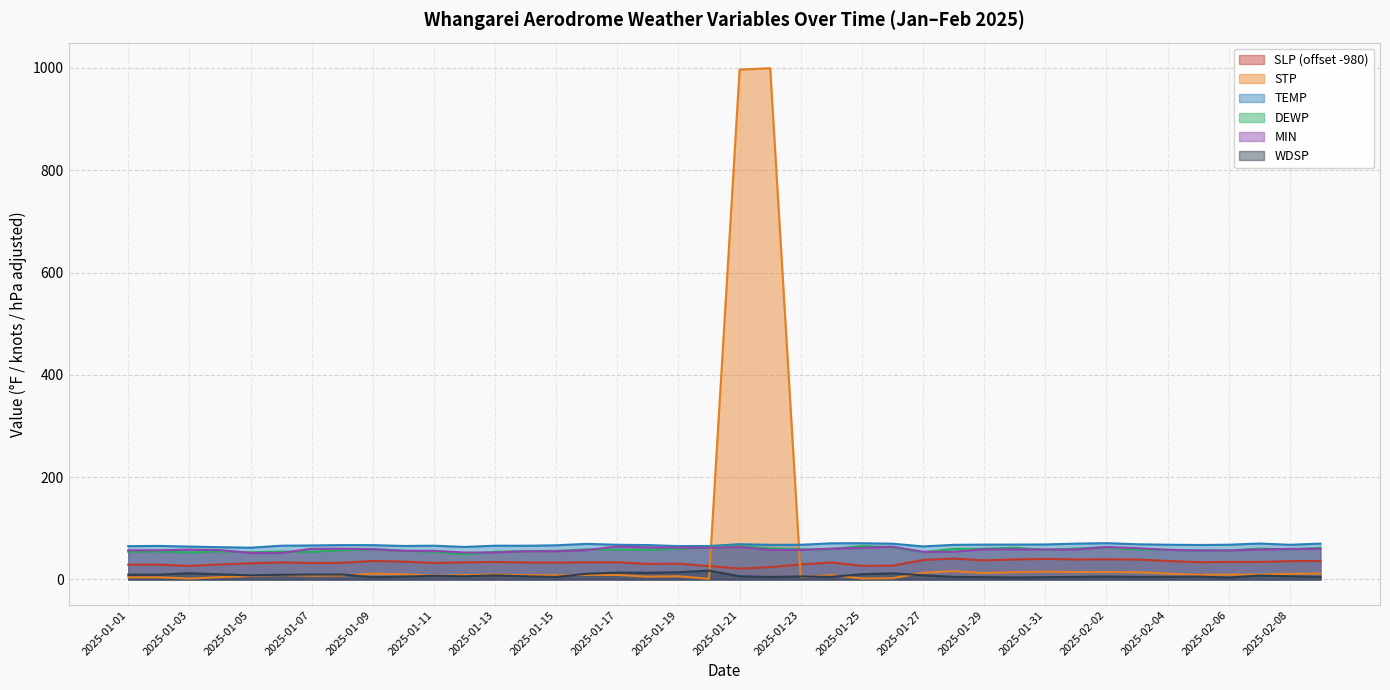

How many values in the SLP series are below 33?

17